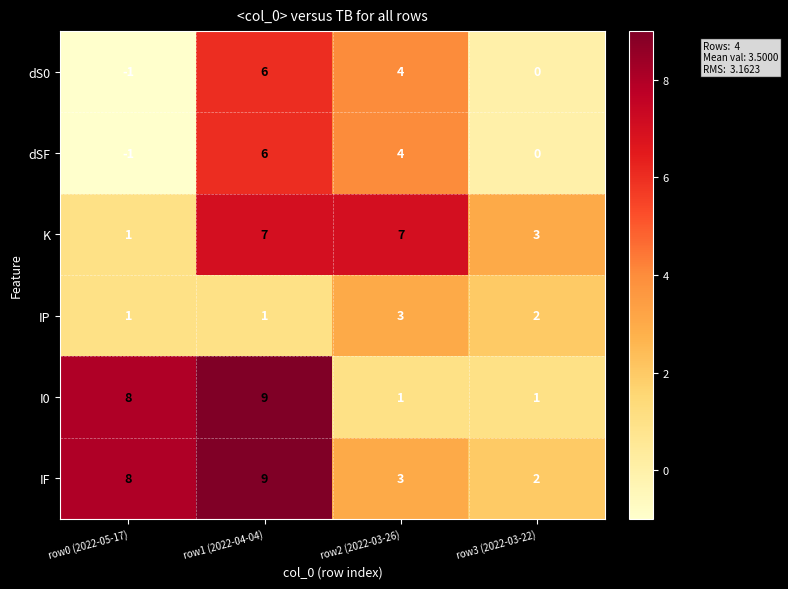

What value does the IF series have at row2 (2022-03-26)?

3